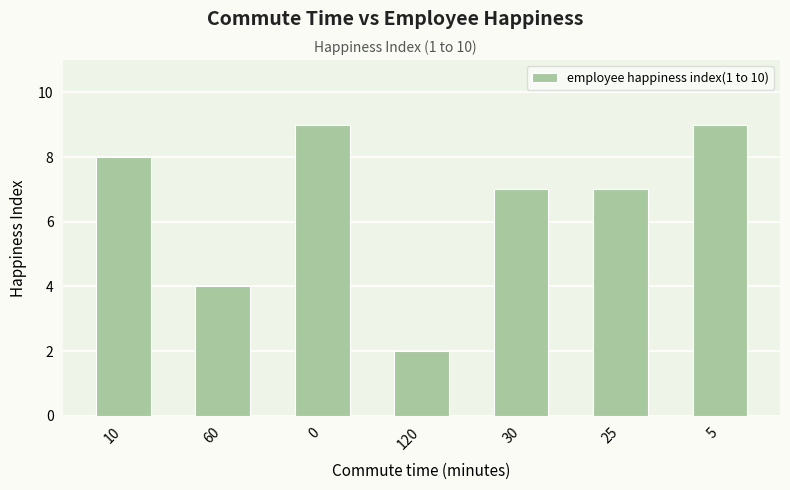

Reading left to right, extract all data points from this chart.

8	4	9	2	7	7	9